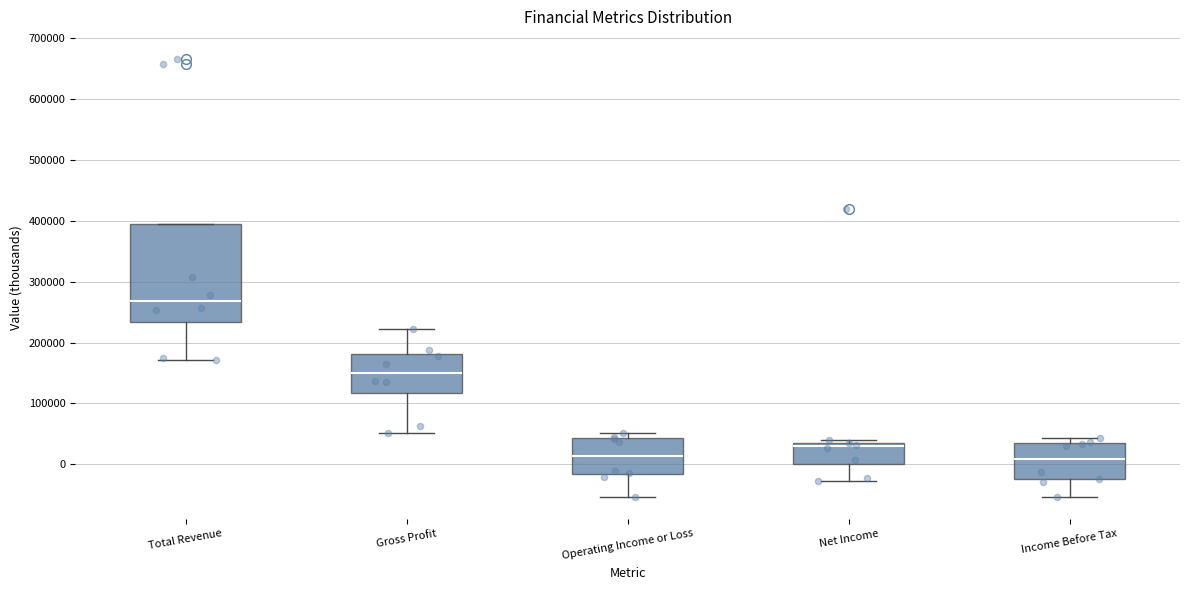

Where does the median line of the box for Income Before Tax sit on the y-axis? The values are not printed on the chart, so give them approximately, as read against the axis.

10000